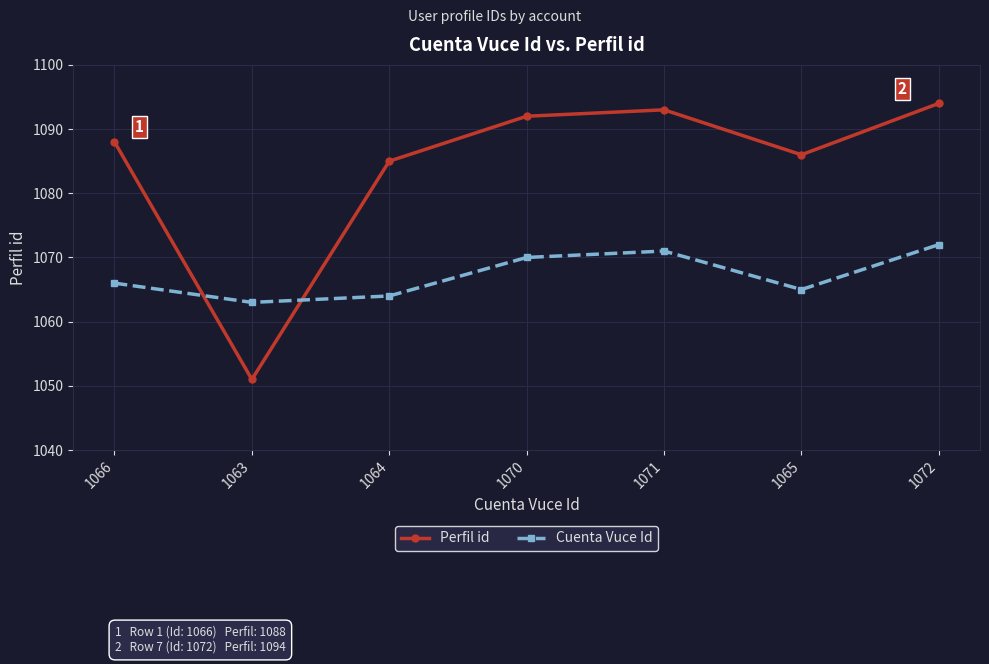

Is it true that Cuenta Vuce Id equals 1063 at 1063?

True